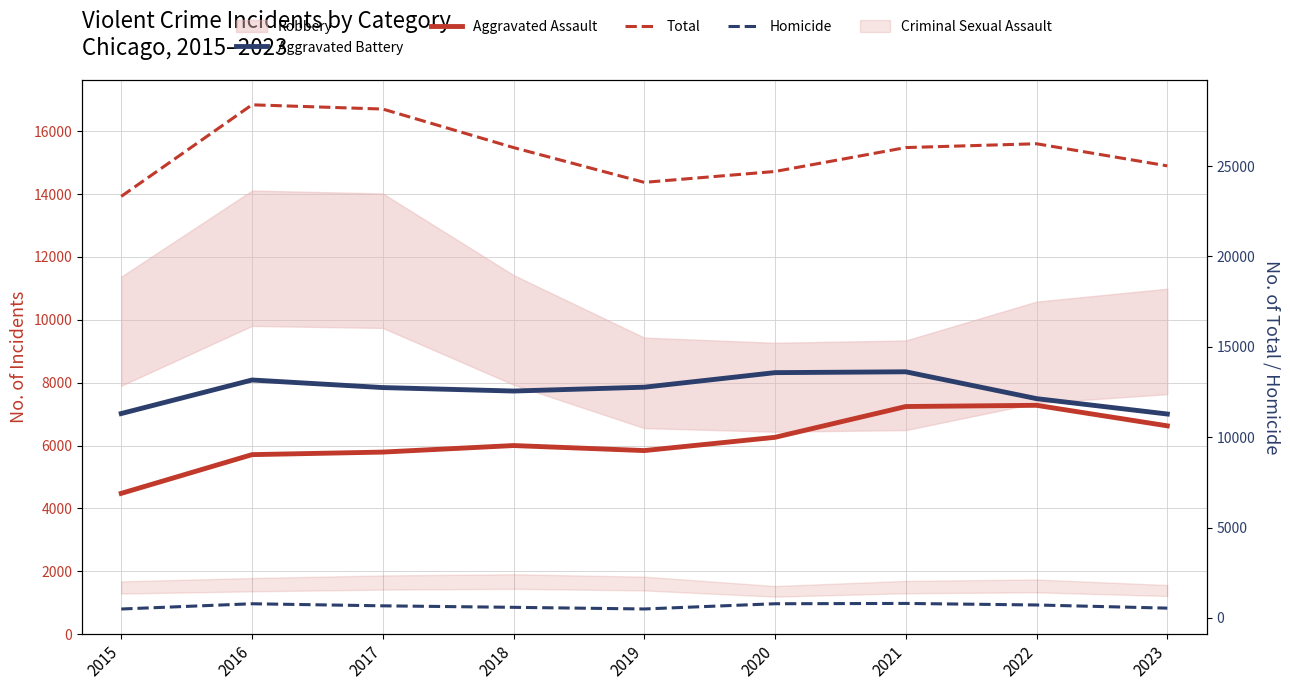

How many distinct data groups are displayed?

4